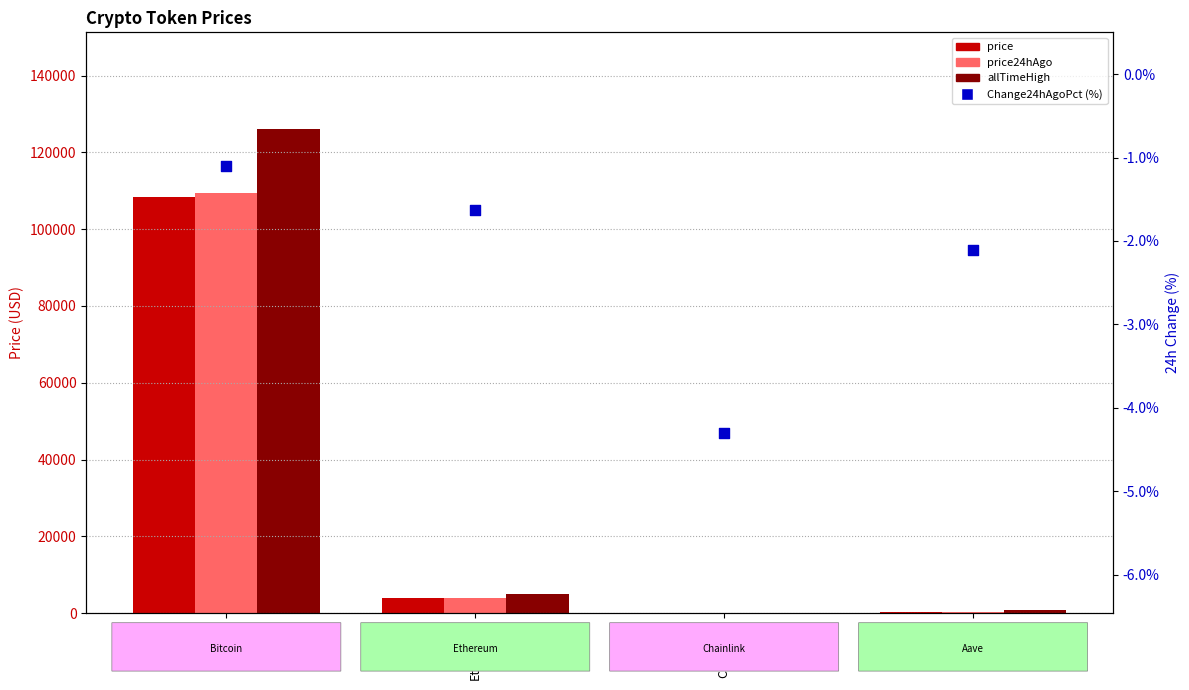

At which category is the sum across all series the highest?

Bitcoin